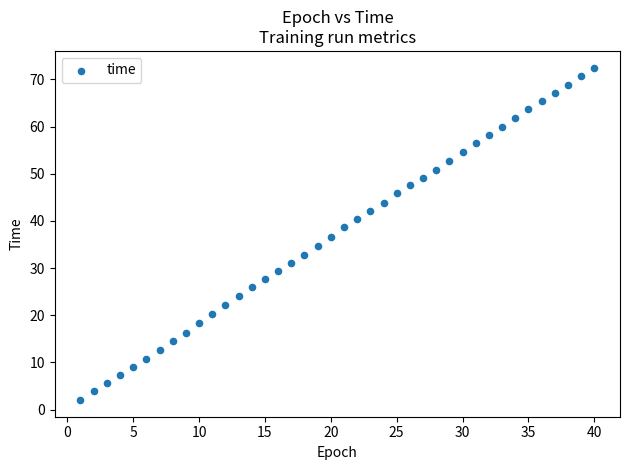

What is the range of X values (max minus min)?

39.0